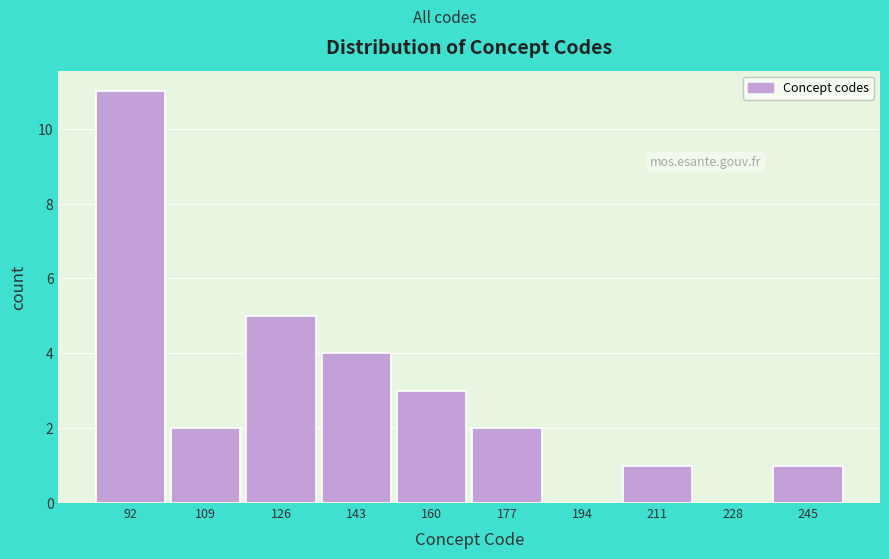

What is the height of the bar covering 135 to 152 on the x-axis? Neither the bar edges nor the heights are printed on the chart, so give them approximately, as read against the axes.

4